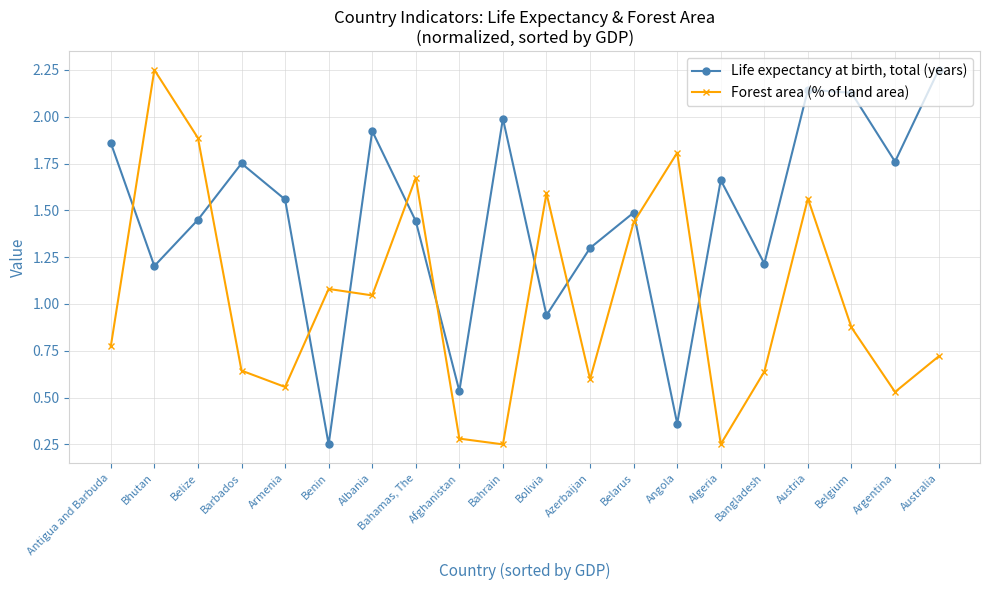

Which series has the largest total across all categories?

Life expectancy at birth, total (years)